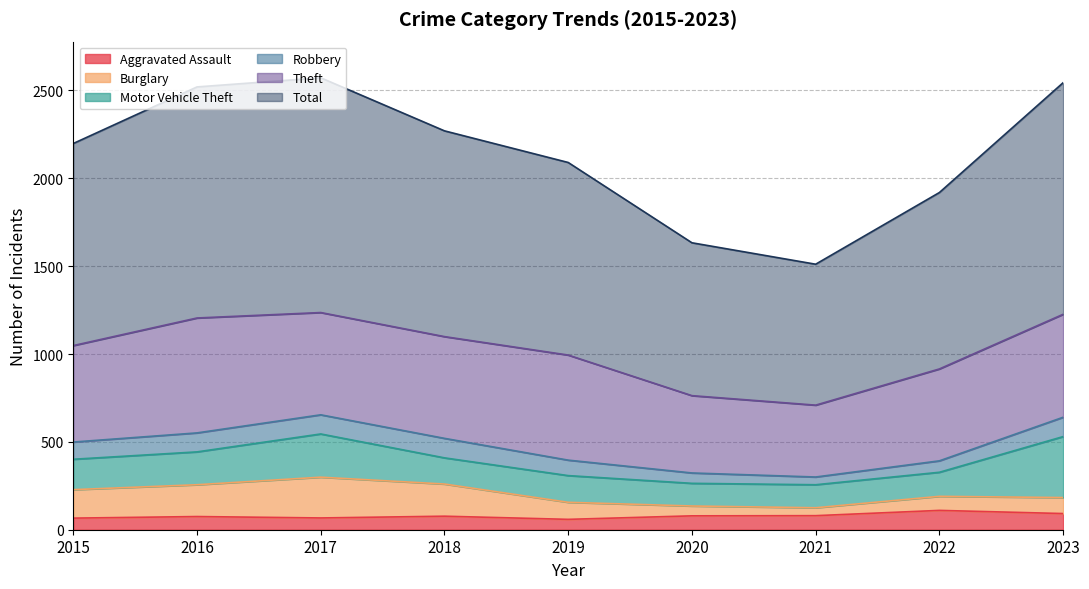

What is the difference between the maximum and minimum values in the Robbery series?

67